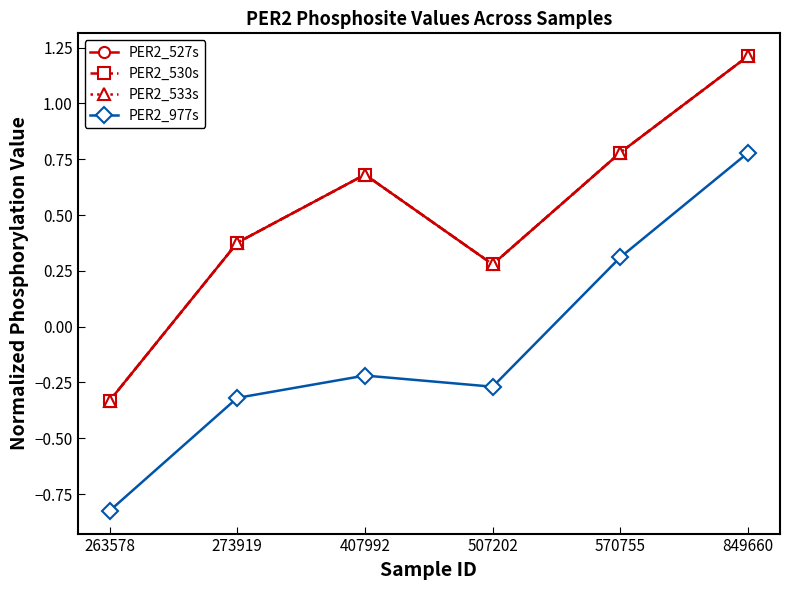

At which label does PER2_977s first exceed 0?

570755